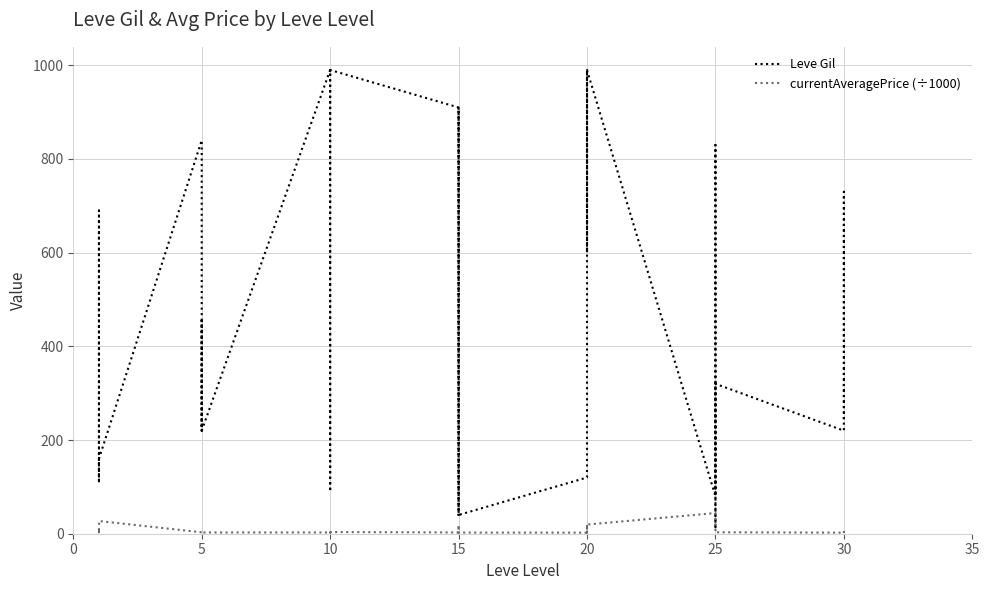

What is the maximum value for currentAveragePrice (÷1000)?

44.1